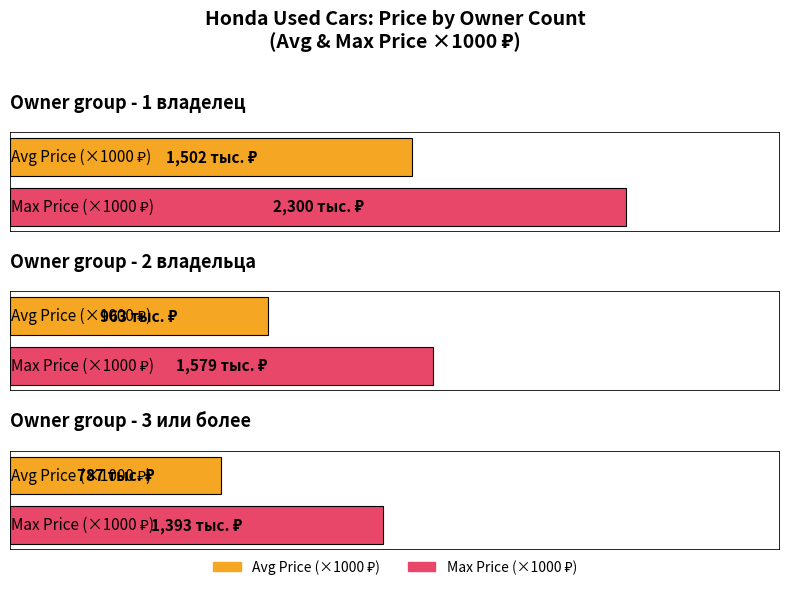

Is the value of Maximum utilization at 3 или более greater than the value of Average utilization at 2 владельца?

Yes